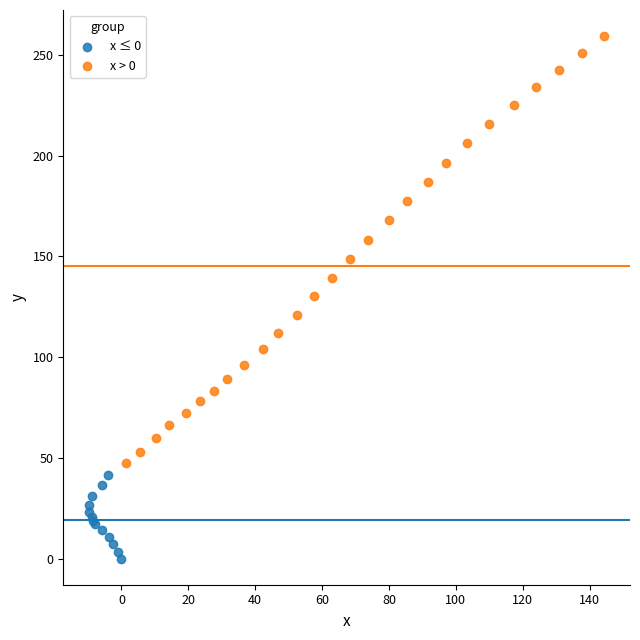

What are all the series names shown in the legend?

x ≤ 0, x > 0